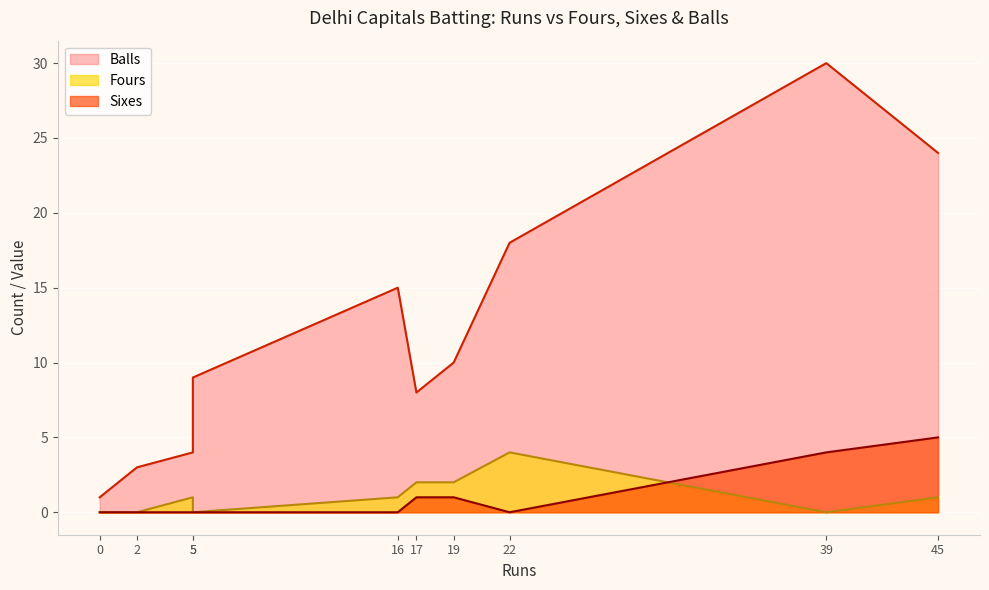

What is the difference between the maximum and minimum values in the Sixes series?

5